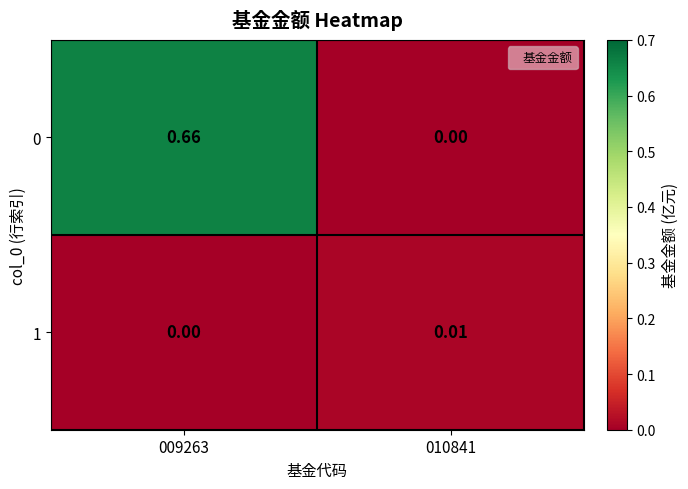

Is the value of 1 at 009263 greater than the value of 0 at 009263?

No